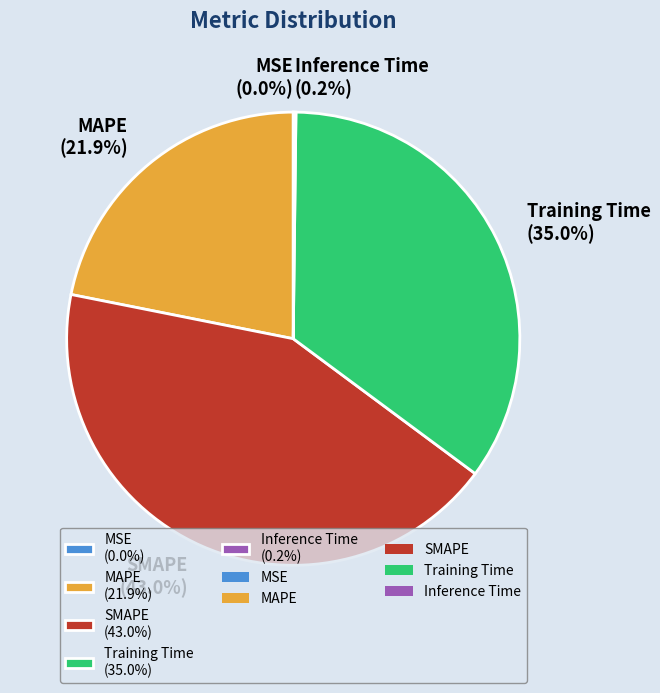

What is the largest slice in the pie chart?

SMAPE